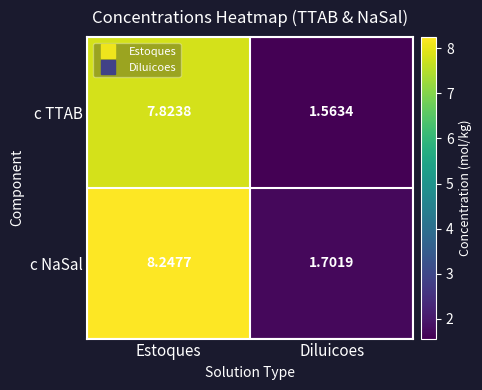

What is the total value across all series at Estoques?

16.1